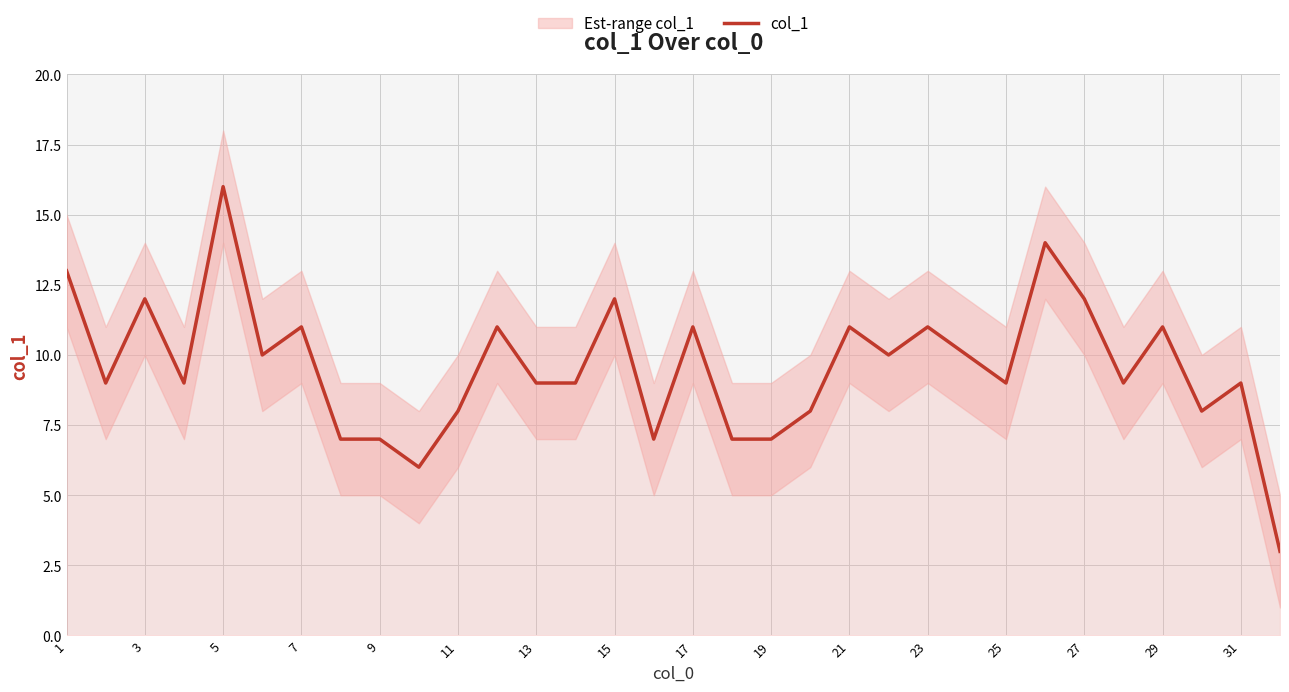

Is it true that col_1 equals 9 at 25?

True